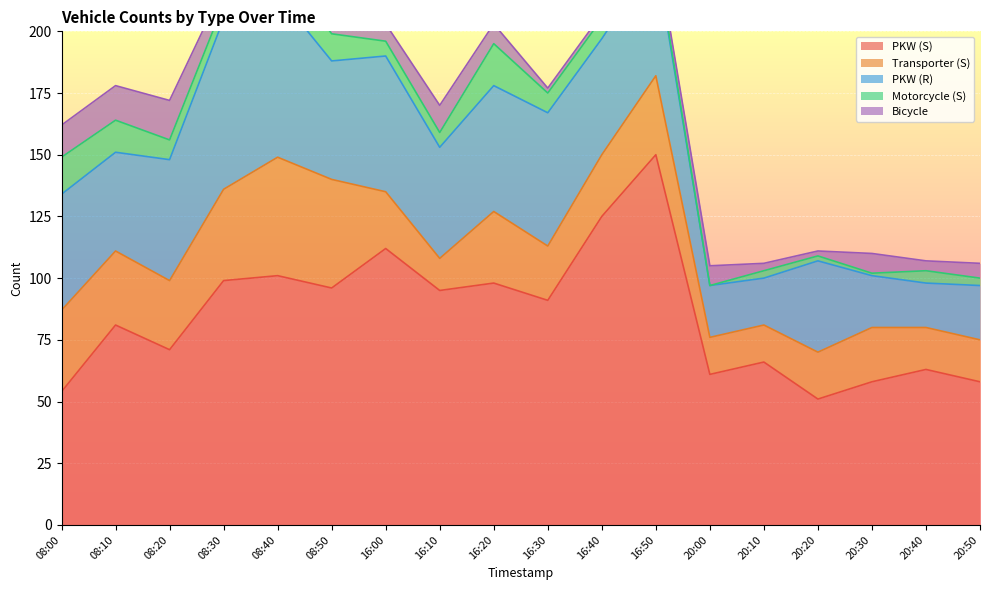

At how many categories does at least one series exceed 121?

2